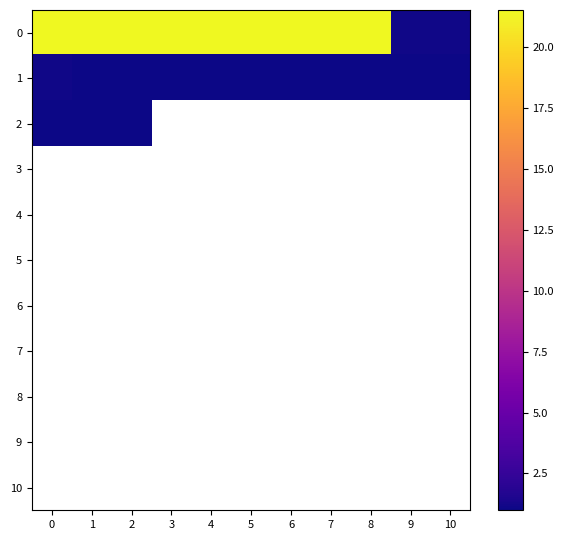

At how many categories does at least one series exceed 5?

9